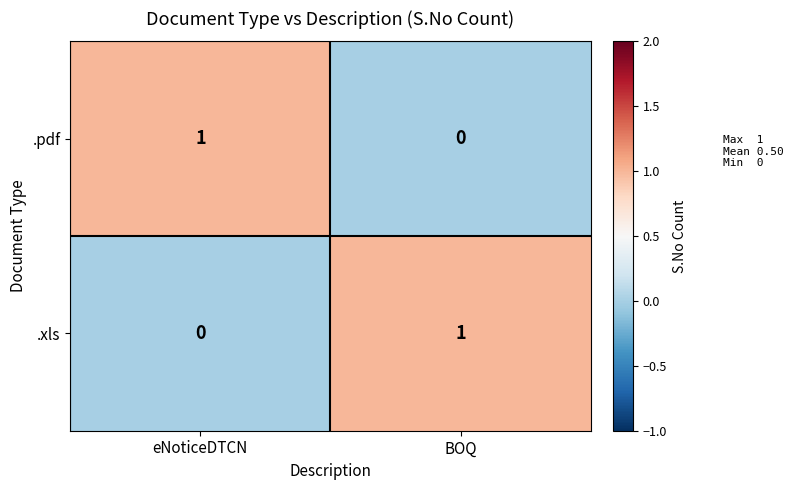

At which label is .pdf closest to 0?

BOQ